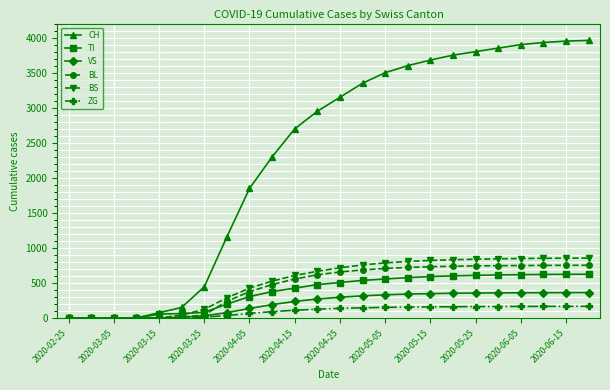

Which series has the widest spread of values?

CH